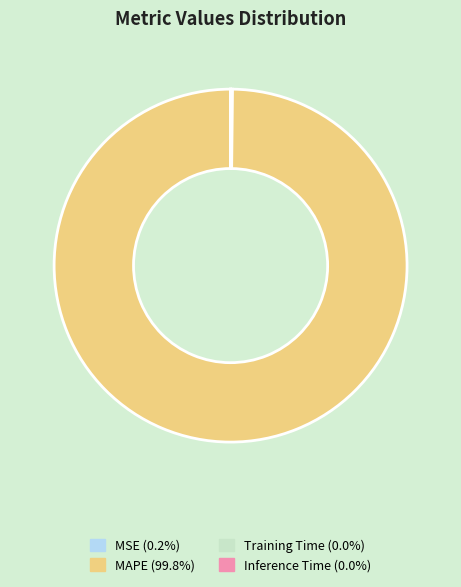

Is there any slice that represents more than half of the pie?

Yes